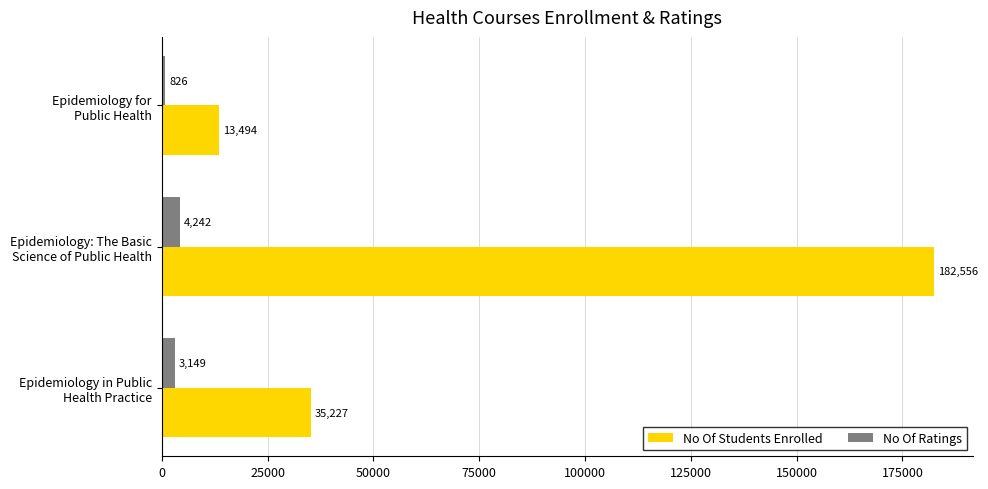

List the series in order of their overall mean, lowest first.

No Of Ratings, No Of Students Enrolled